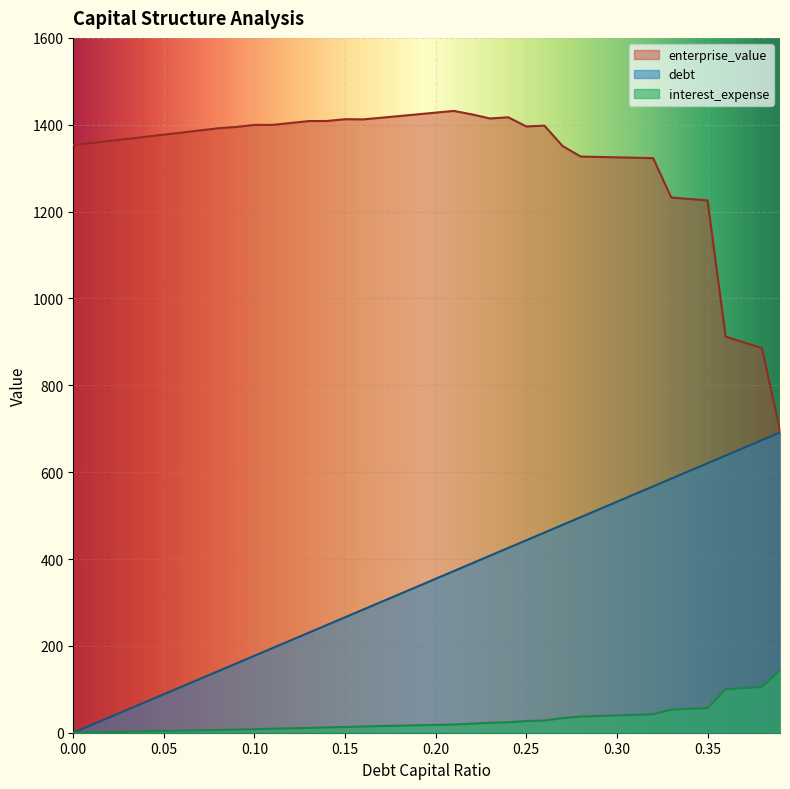

How many lines are shown in the chart?

3